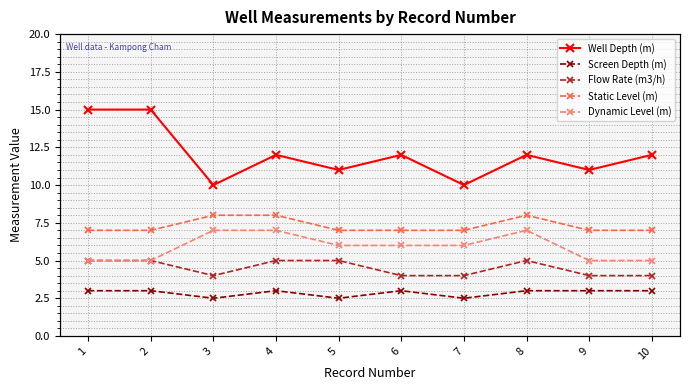

What is the total value across all series at 7?

29.5